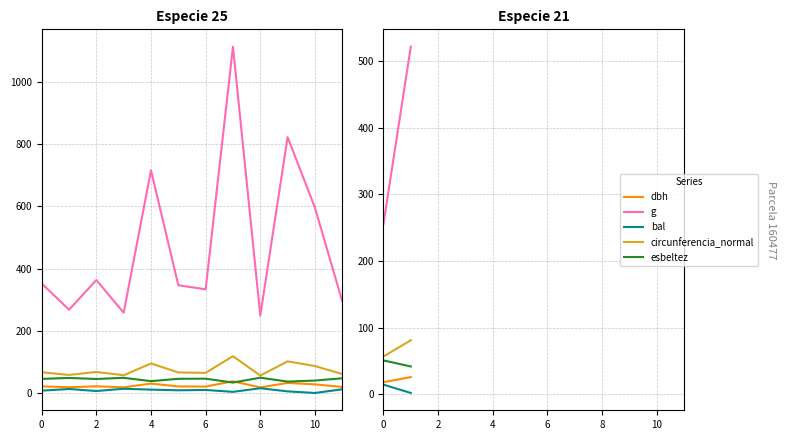

Count the number of categories in the chart.

12